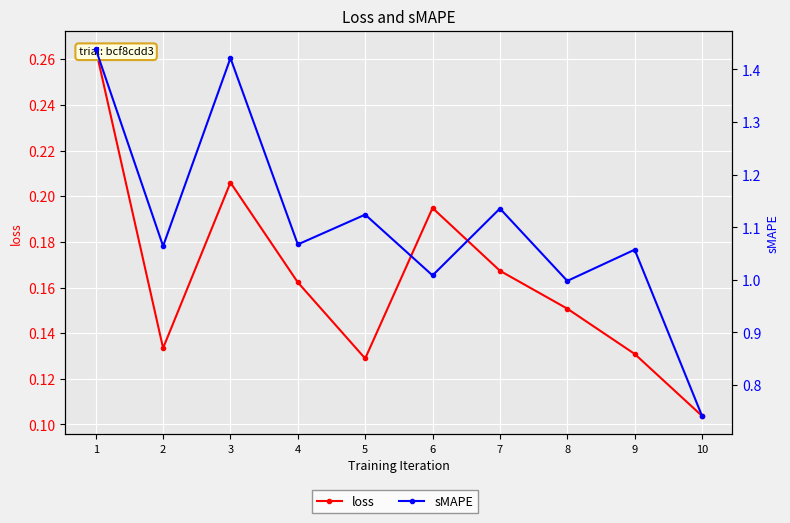

Is it true that loss equals 0.1 at 8?

False